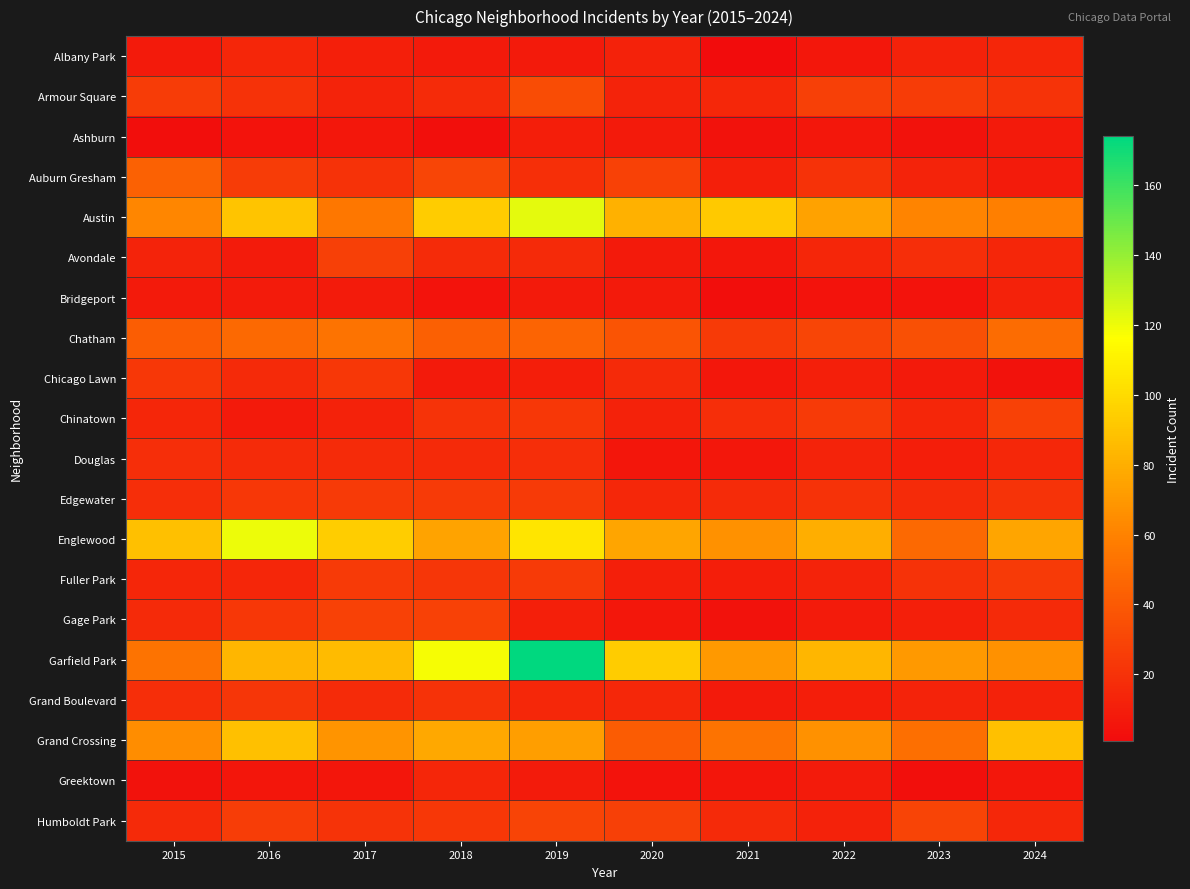

Which category has the lowest value across all series?

2021